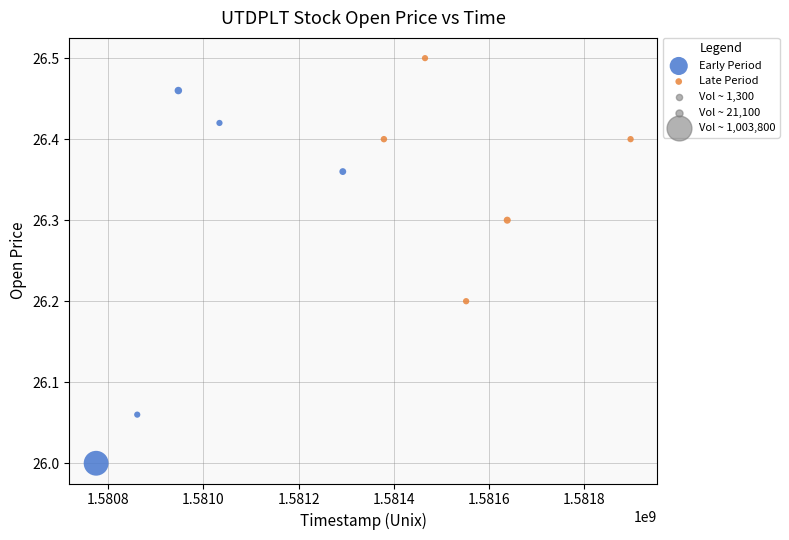

Which series reaches the minimum Y coordinate?

Early Period